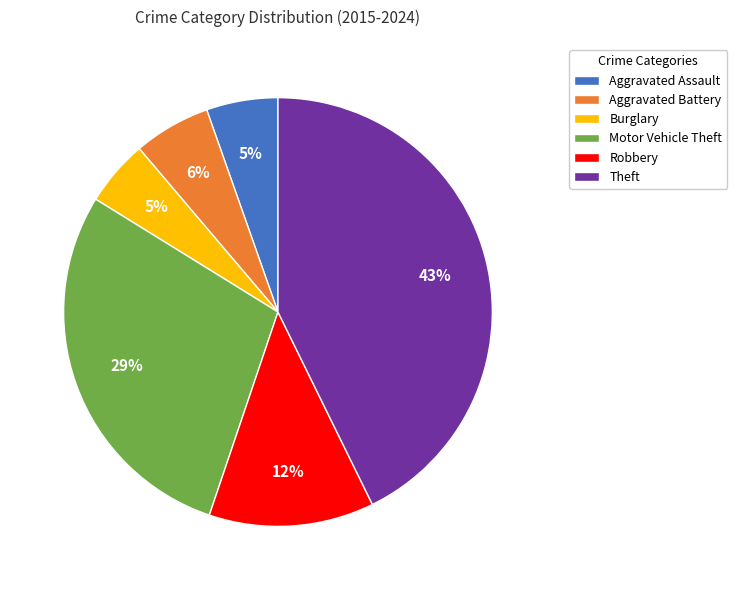

Which slice is the largest?

Theft